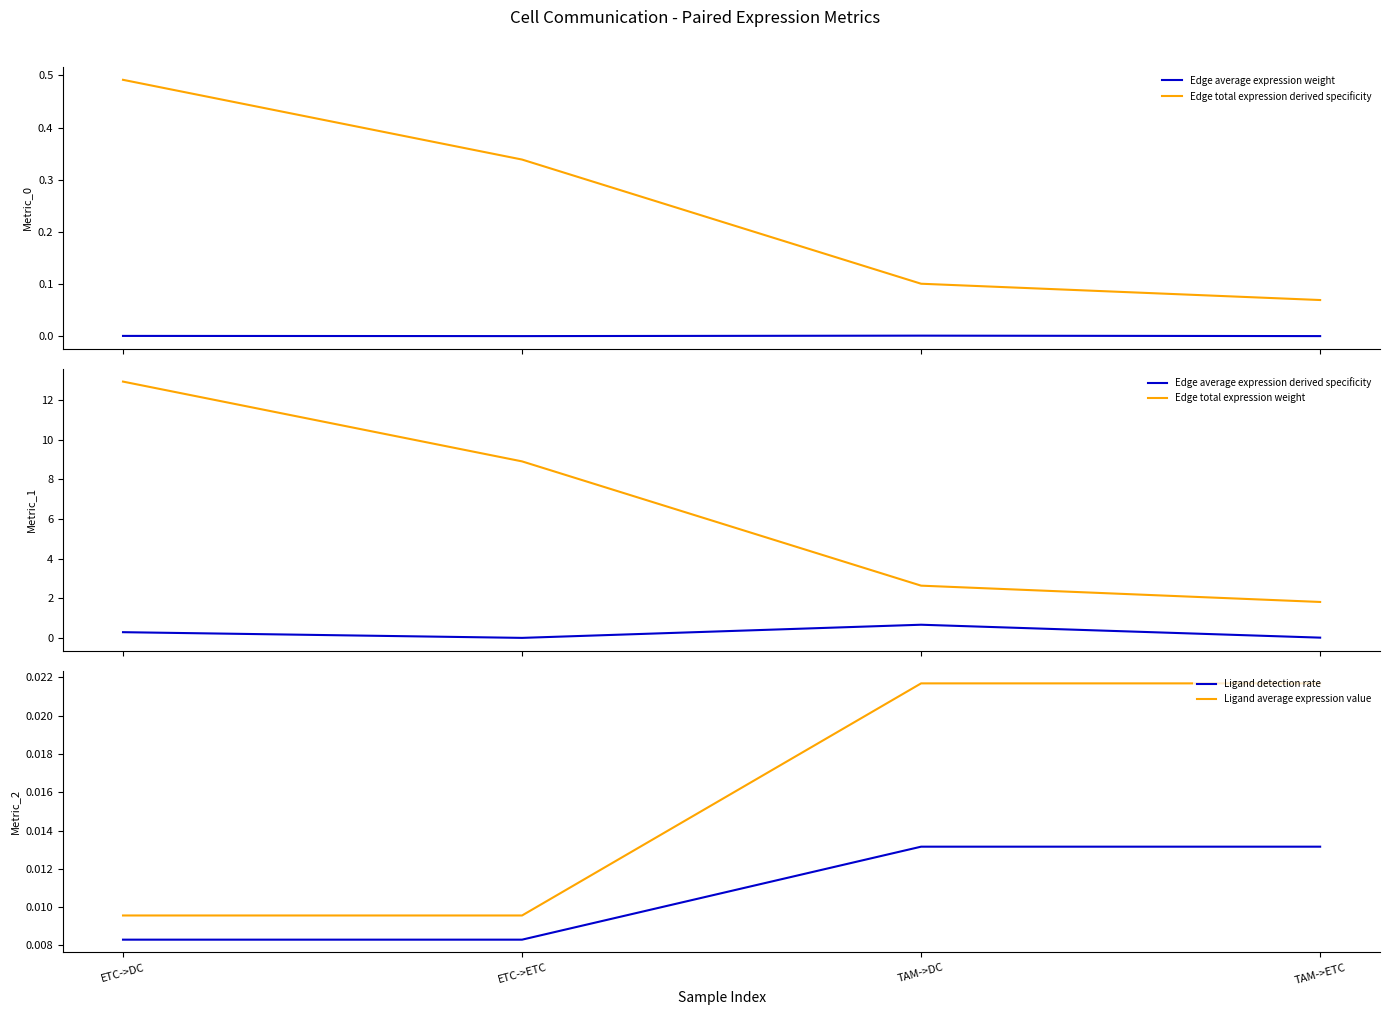

Is this an area chart (filled region under the line)?

No